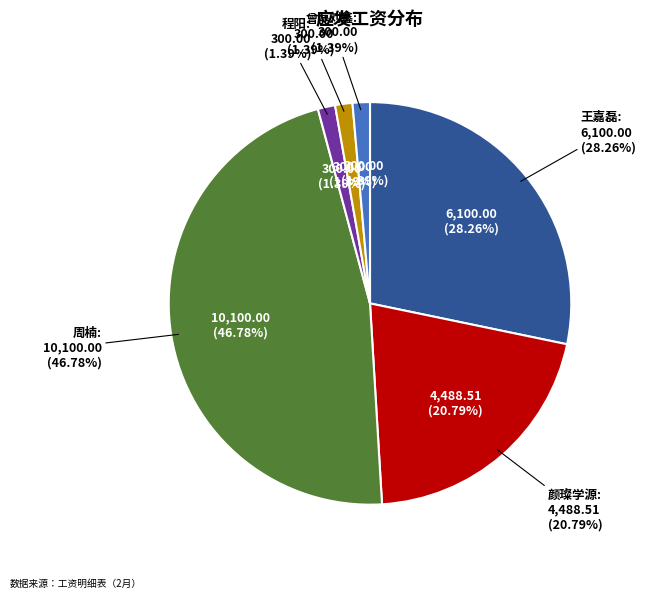

To the nearest percent, what is the difference between the 周楠 and 颜璨学源 slice percentages?

26%